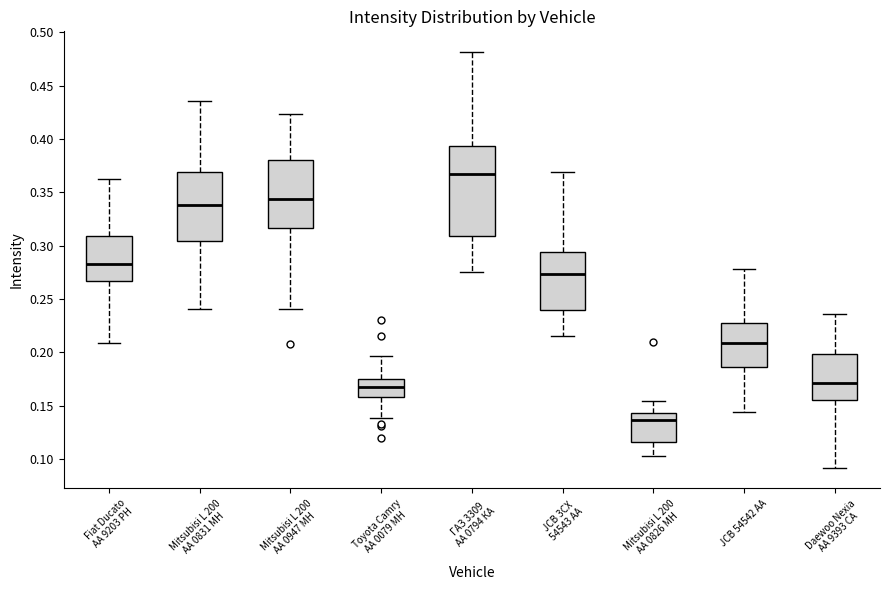

Which box is the tallest, from its lower edge to its upper edge?

ГАЗ 3309 АА 0794 КА